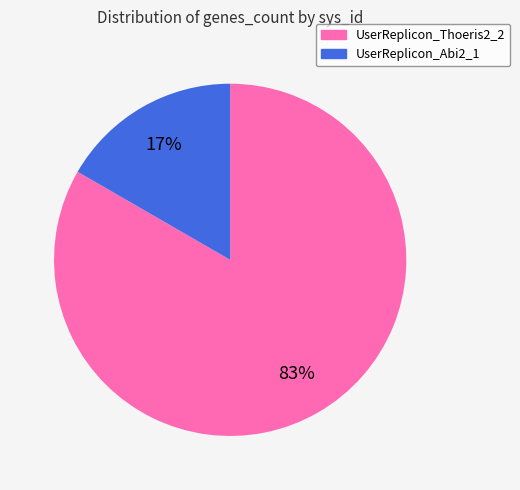

To the nearest percent, what percentage of the pie is UserReplicon_Thoeris2_2?

83%